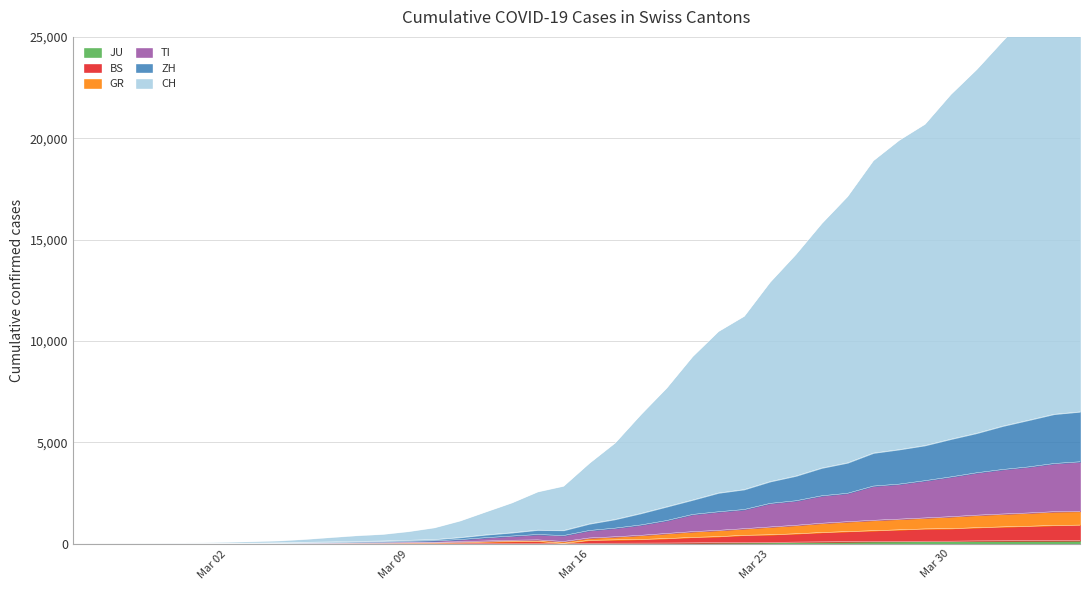

True or false: GR has more than 1 points higher than both neighbors.

False